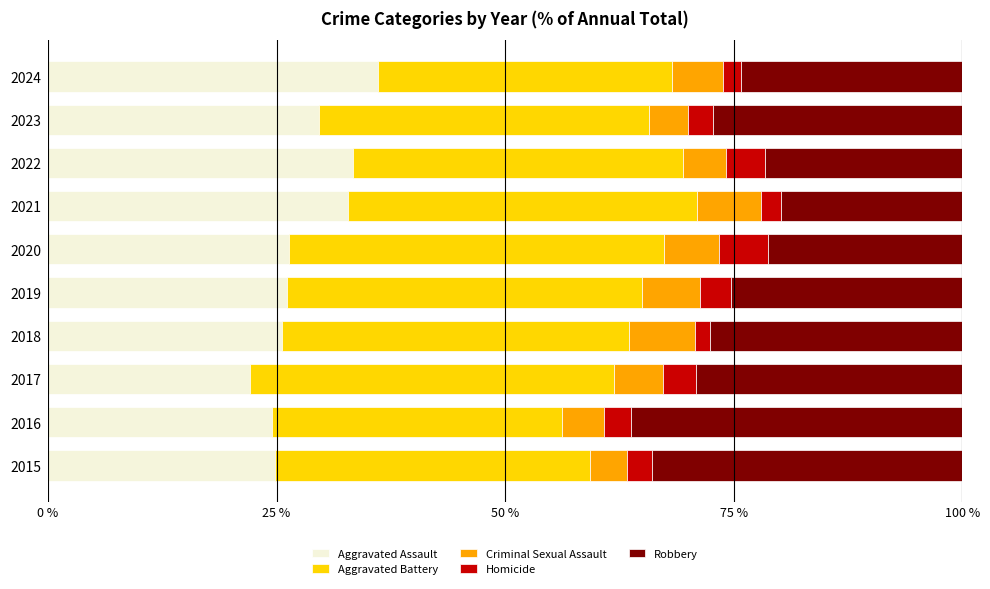

What is the average value of the Aggravated Assault series?

28.2